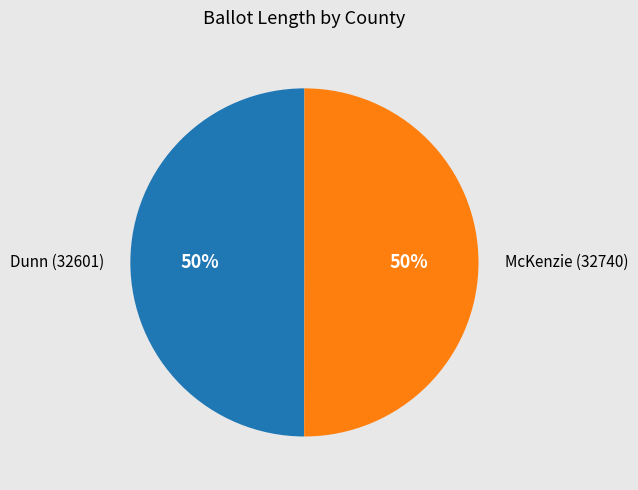

To the nearest percent, what is the average slice percentage?

50%